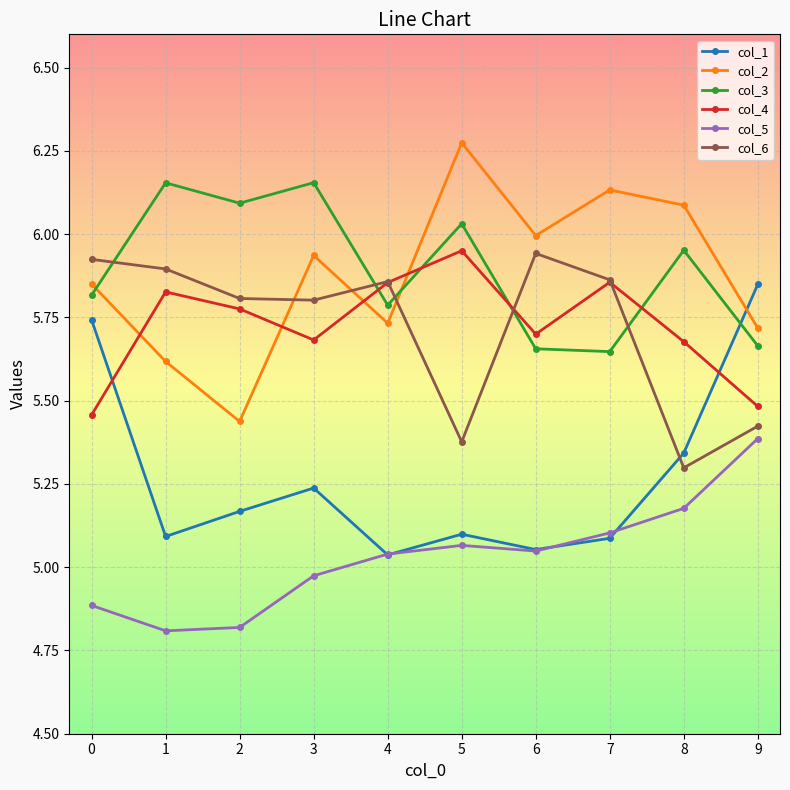

True or false: col_3 and col_5 cross at least once.

False